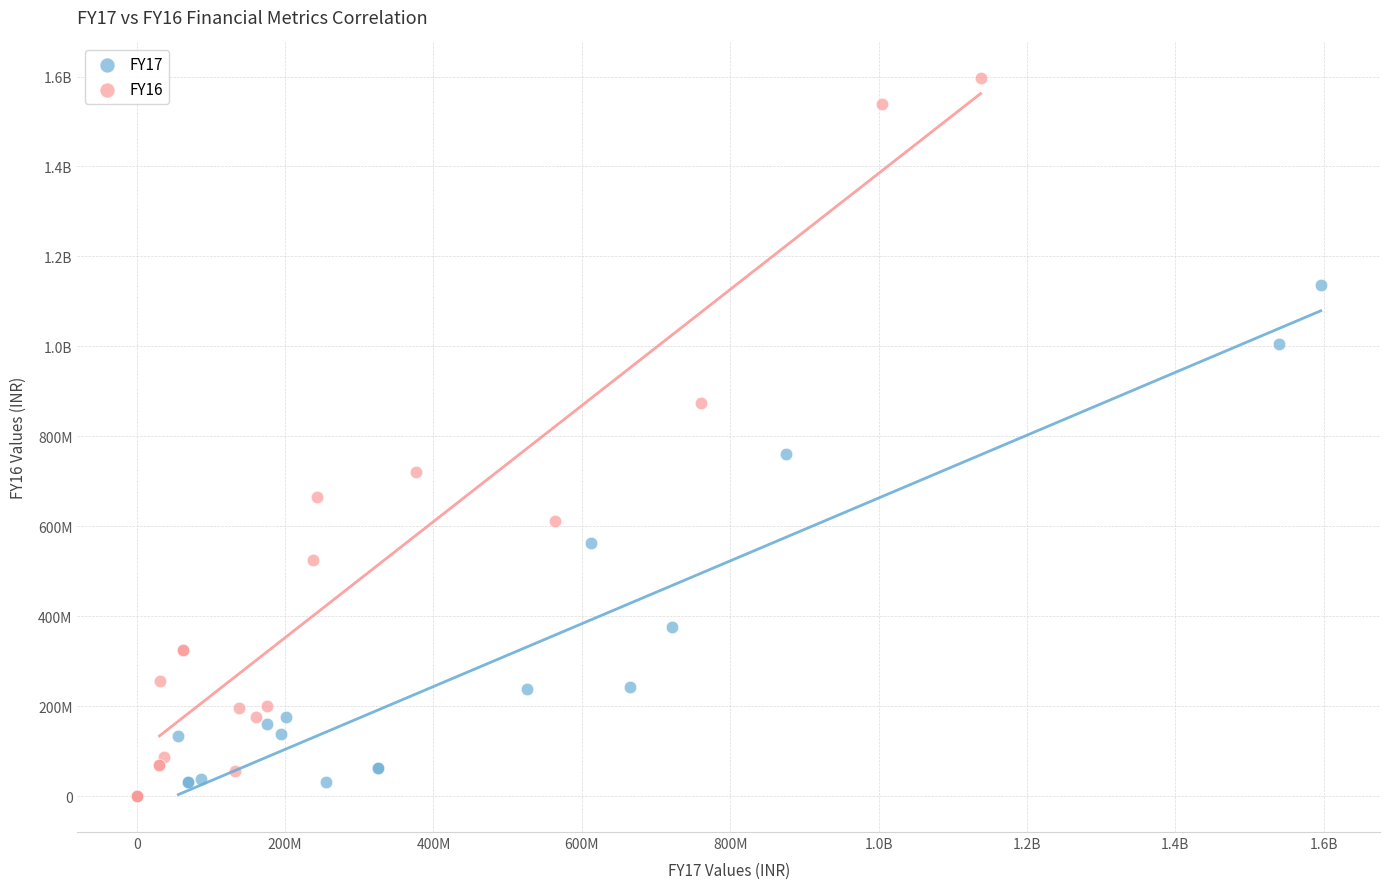

What are all the series names shown in the legend?

FY17, FY16